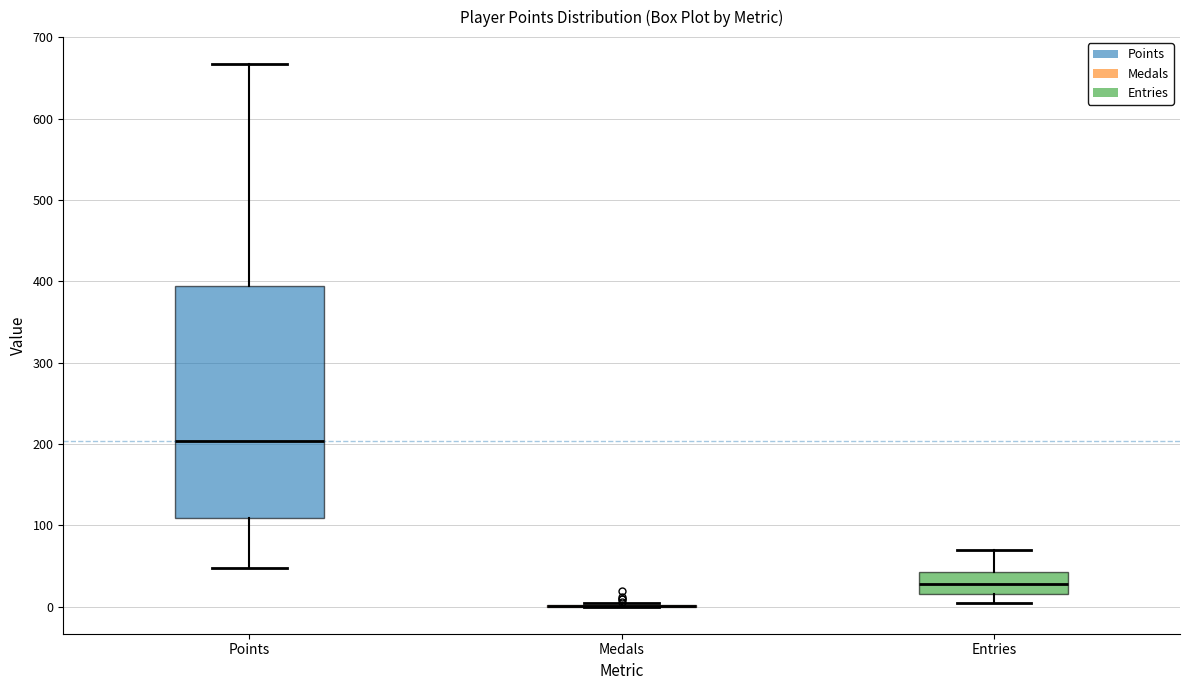

Reading left to right, read every box against the y-axis: the position of its median line, the range the box covers, and the ends of its whiskers. The values are not printed on the chart, so give them approximately, as read against the axis.

Points: median 200, box 110 to 390, whiskers 50 to 670
Medals: box collapsed to a line at 0, whiskers 0 to 0
Entries: median 30, box 20 to 40, whiskers 0 to 70